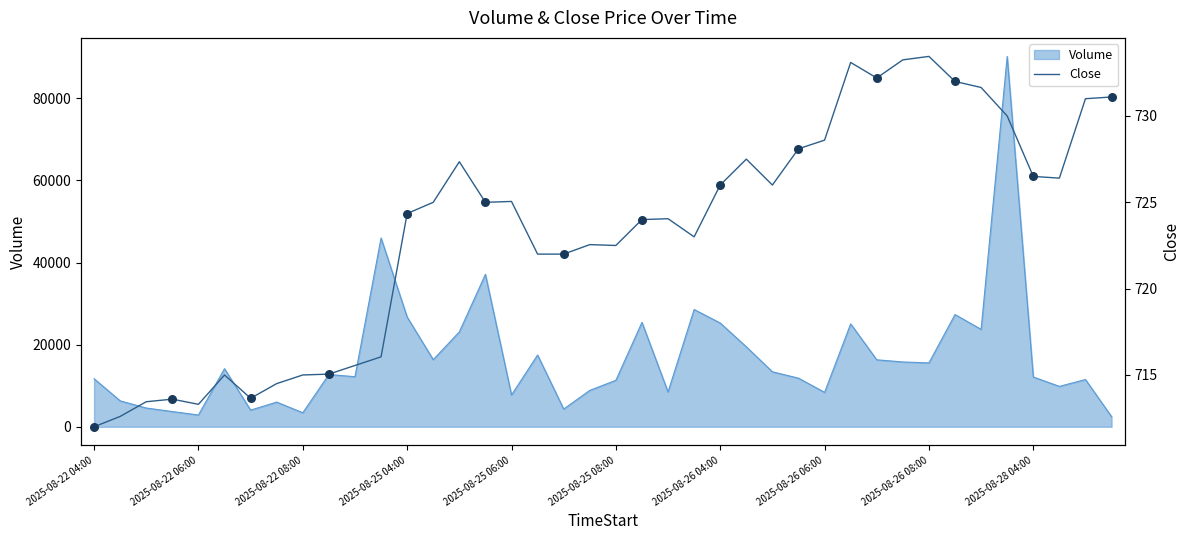

What is the change in value from 33 to 34?

-0.3